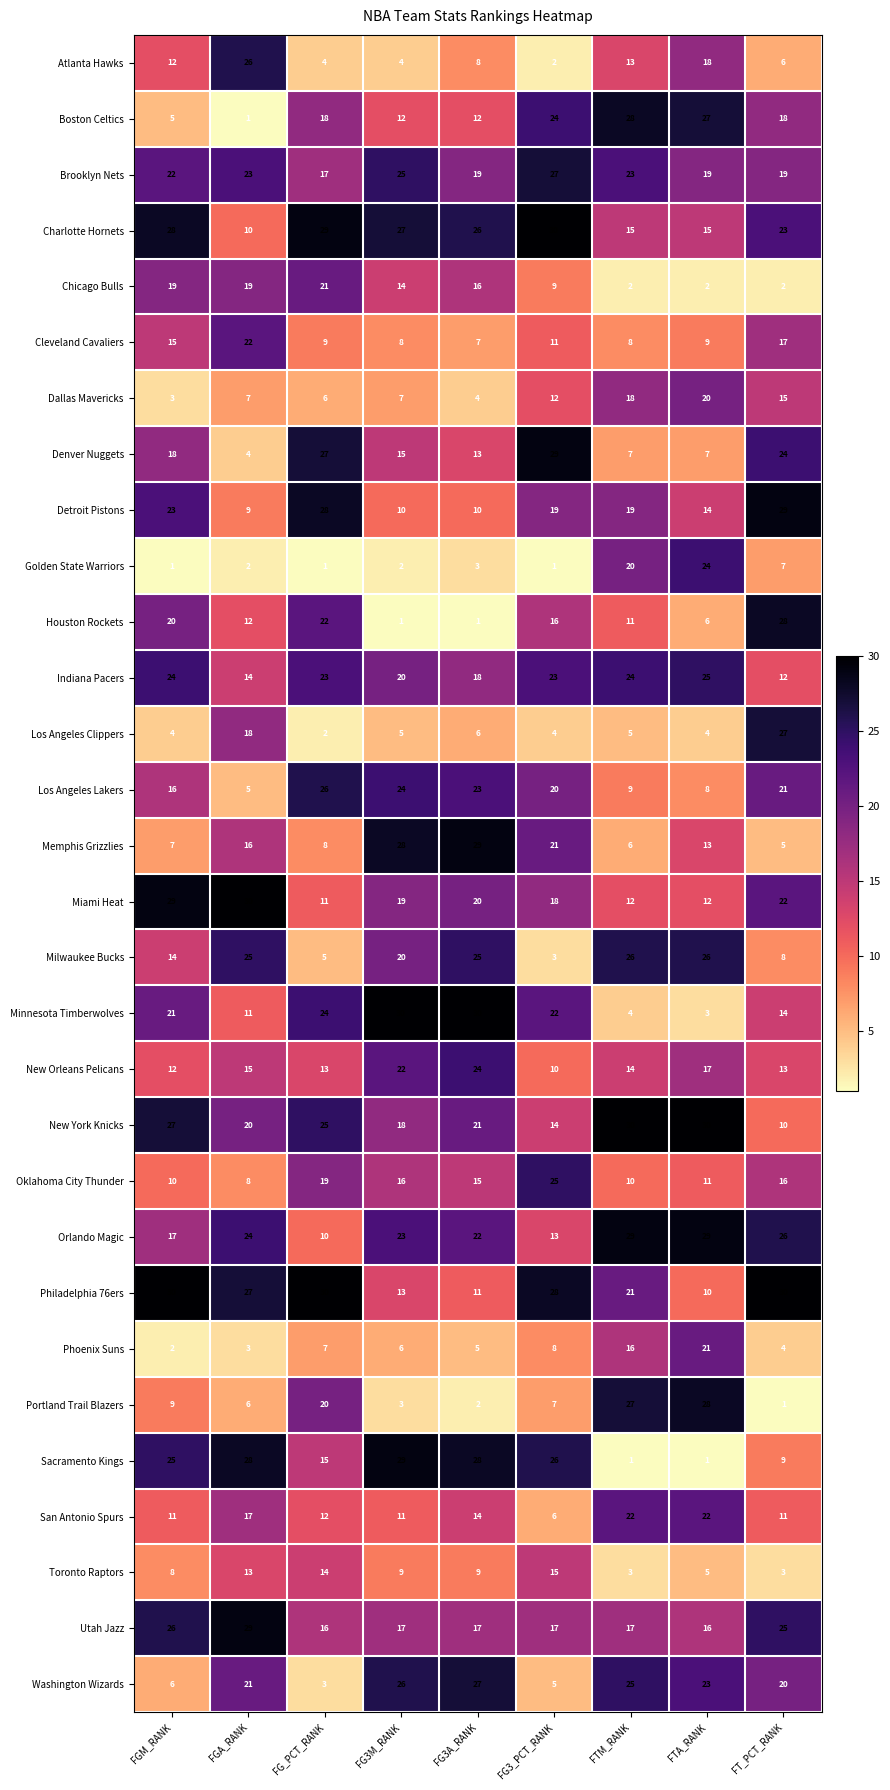

List the labels in order of Phoenix Suns value, largest first.

FTA_RANK, FTM_RANK, FG3_PCT_RANK, FG_PCT_RANK, FG3M_RANK, FG3A_RANK, FT_PCT_RANK, FGA_RANK, FGM_RANK